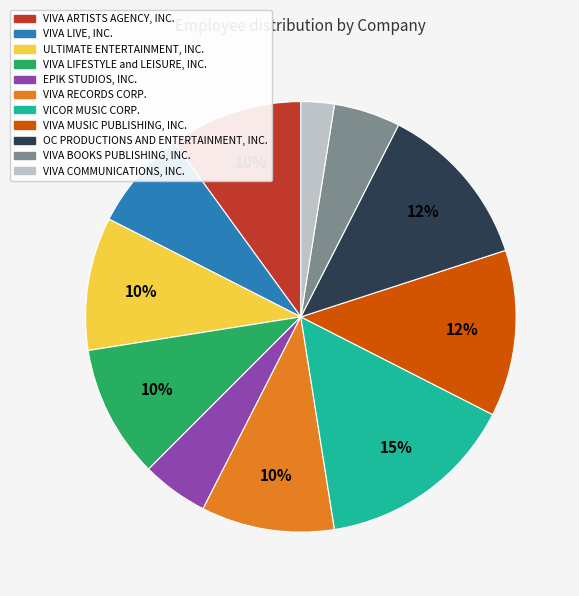

Is the sum of OC PRODUCTIONS AND ENTERTAINMENT, INC. and ULTIMATE ENTERTAINMENT, INC. greater than half?

No